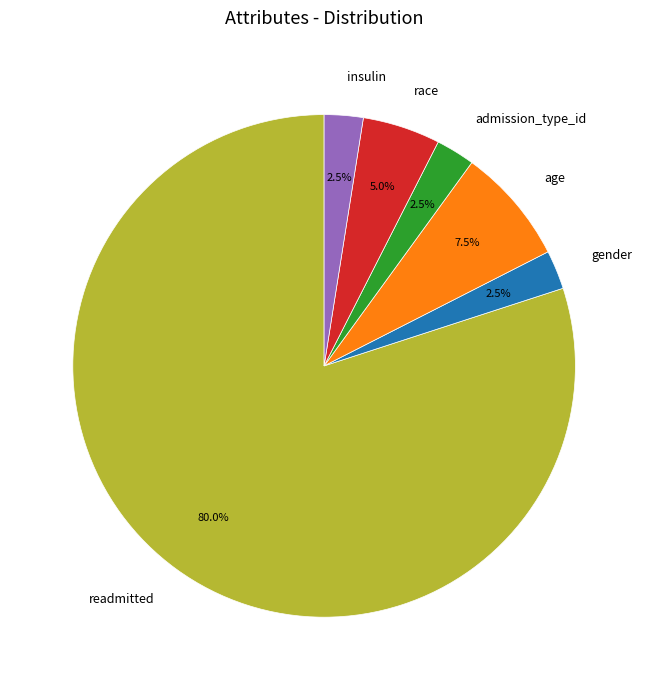

To the nearest percent, what is the difference between the readmitted and race slice percentages?

75%